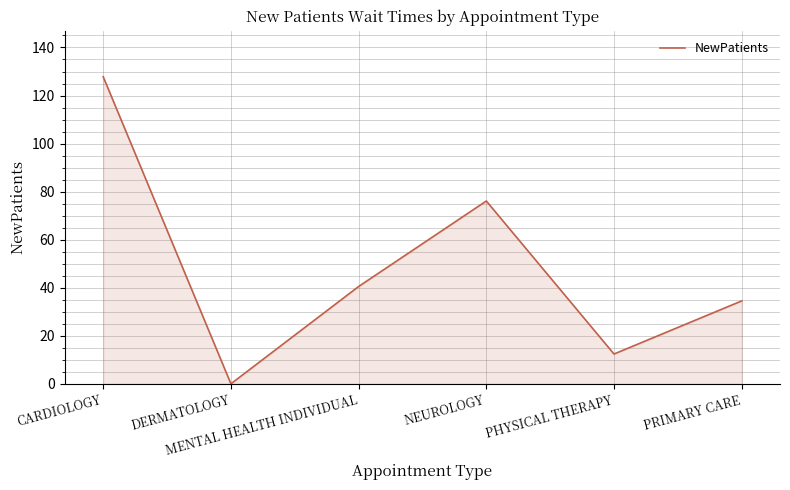

Where does the data first go above 40?

CARDIOLOGY